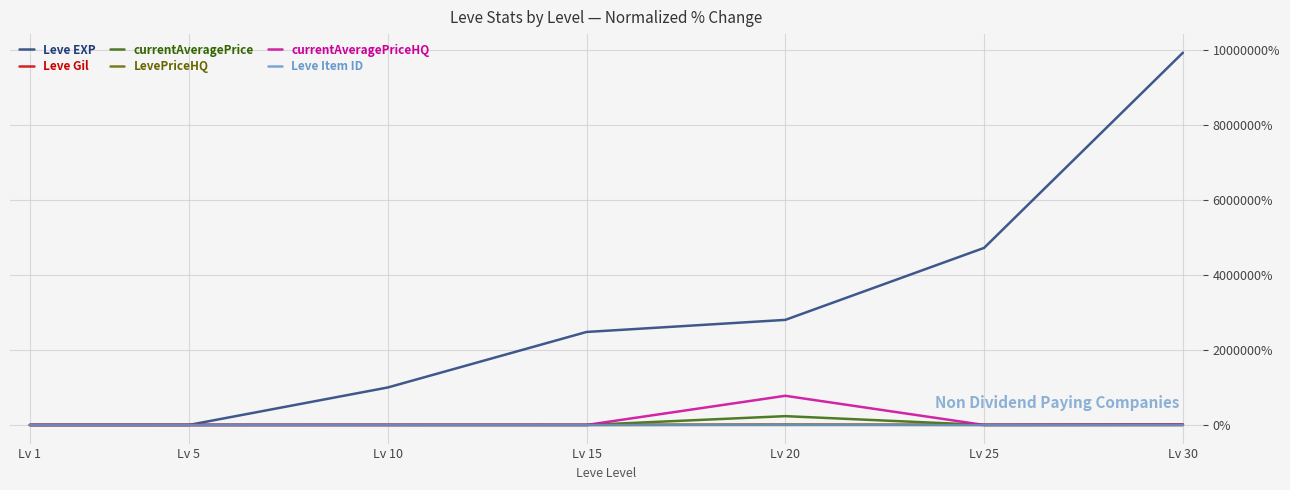

Which series has the largest total across all categories?

Leve EXP